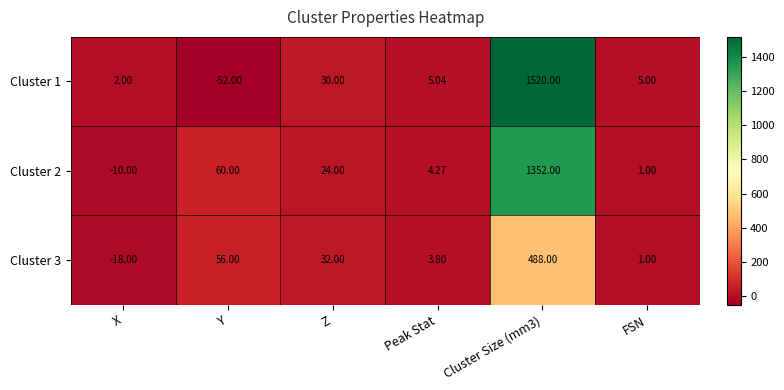

At which label is Cluster 3 closest to 235?

Y